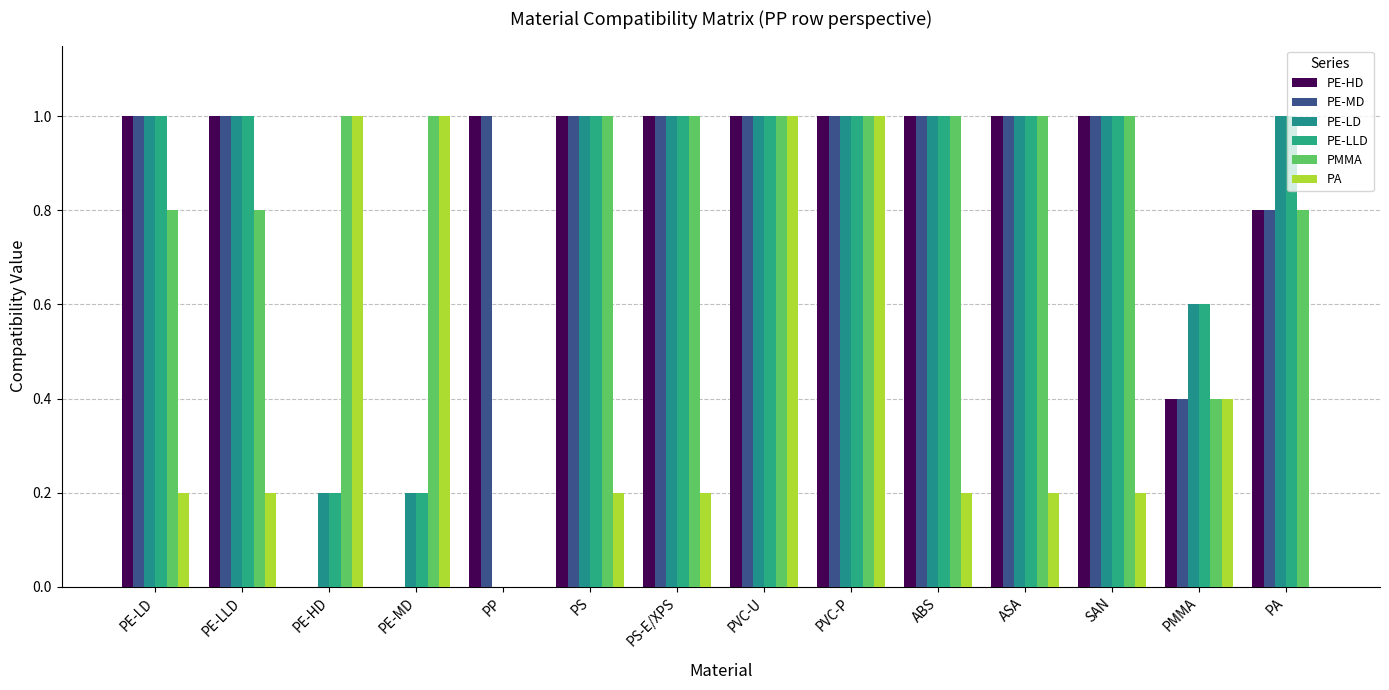

Count the number of categories in the chart.

14